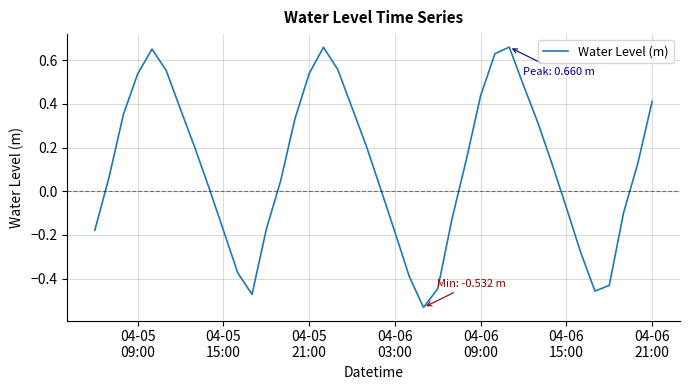

How many lines are shown in the chart?

1